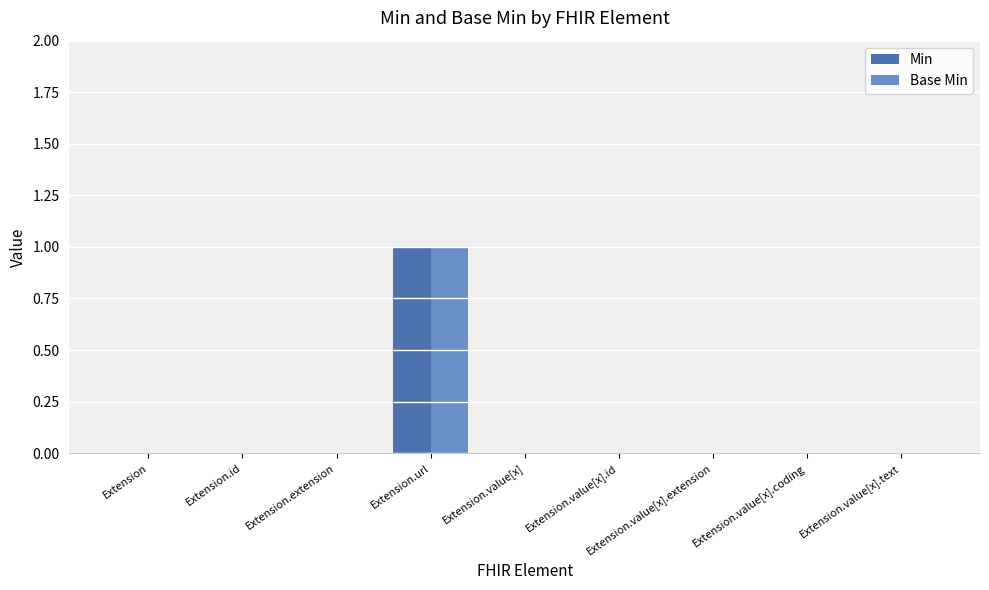

The value of Min at Extension is 0. True or false?

True